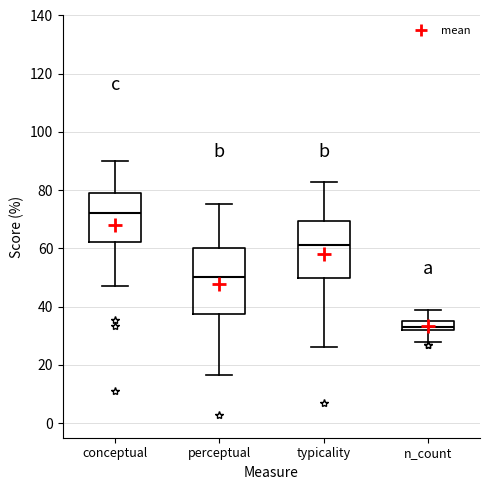

Reading left to right, transcribe this box plot: for each box, give where its median line is, the range the box spans, and where its two whiskers end, as read against the y-axis. The values are not printed on the chart, so give them approximately, as read against the axis.

conceptual: median 72, box 62 to 78, whiskers 48 to 90
perceptual: median 50, box 38 to 60, whiskers 16 to 76
typicality: median 62, box 50 to 70, whiskers 26 to 82
n_count: median 34, box 32 to 36, whiskers 28 to 40